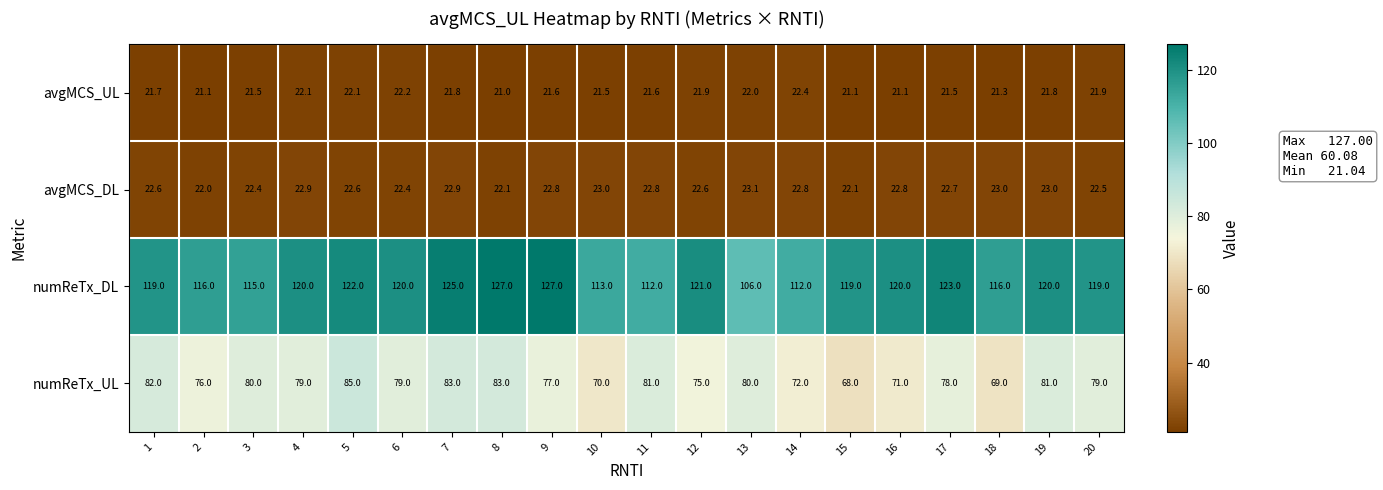

At how many categories does at least one series exceed 82?

20